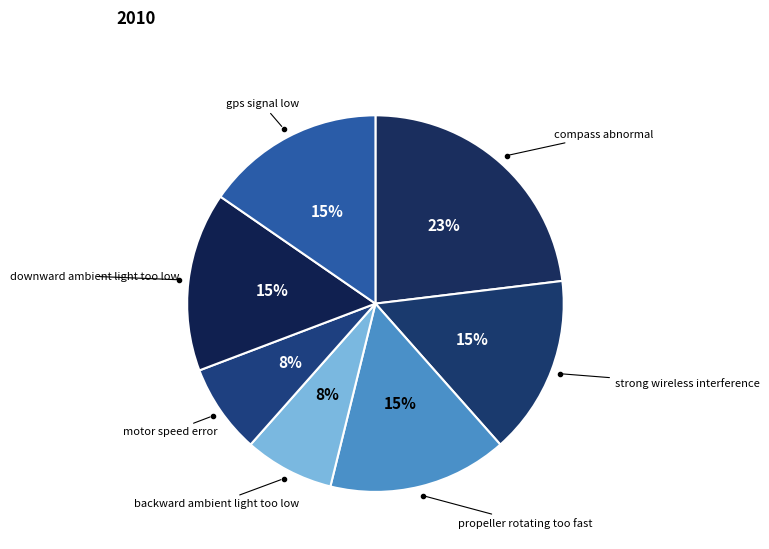

How many slices are in this pie chart?

7